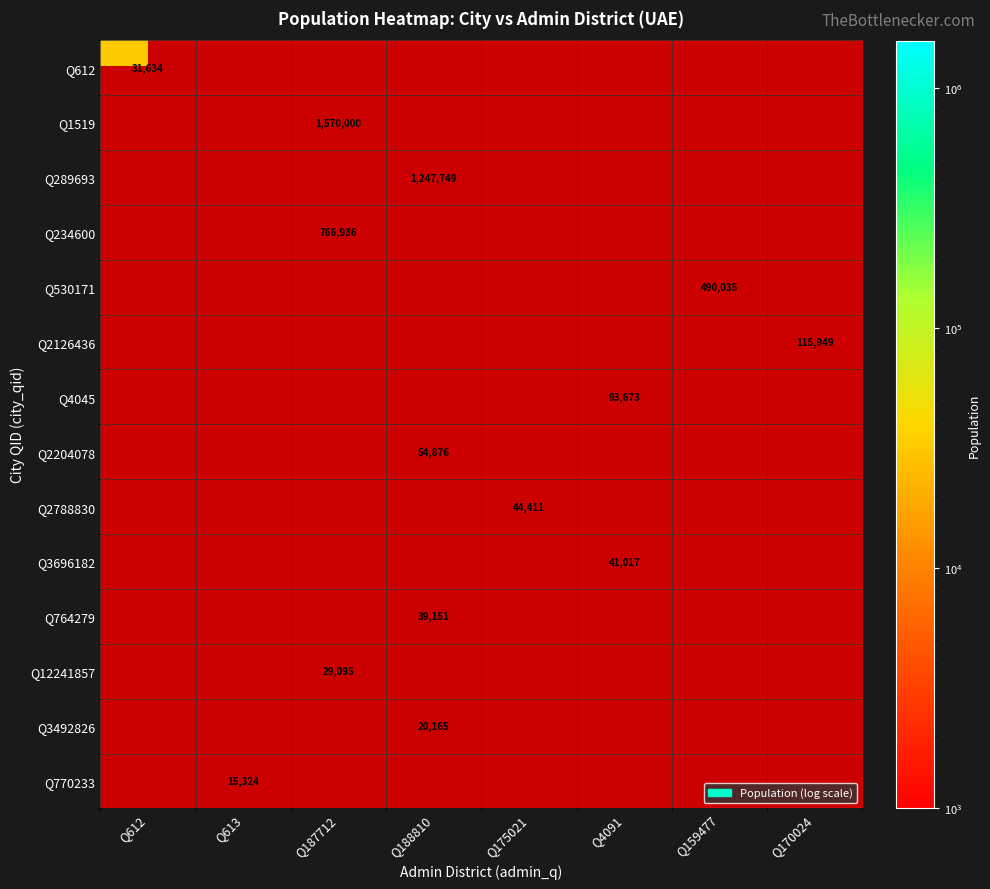

Is it true that Q3492826 equals 20165 at Q188810?

True